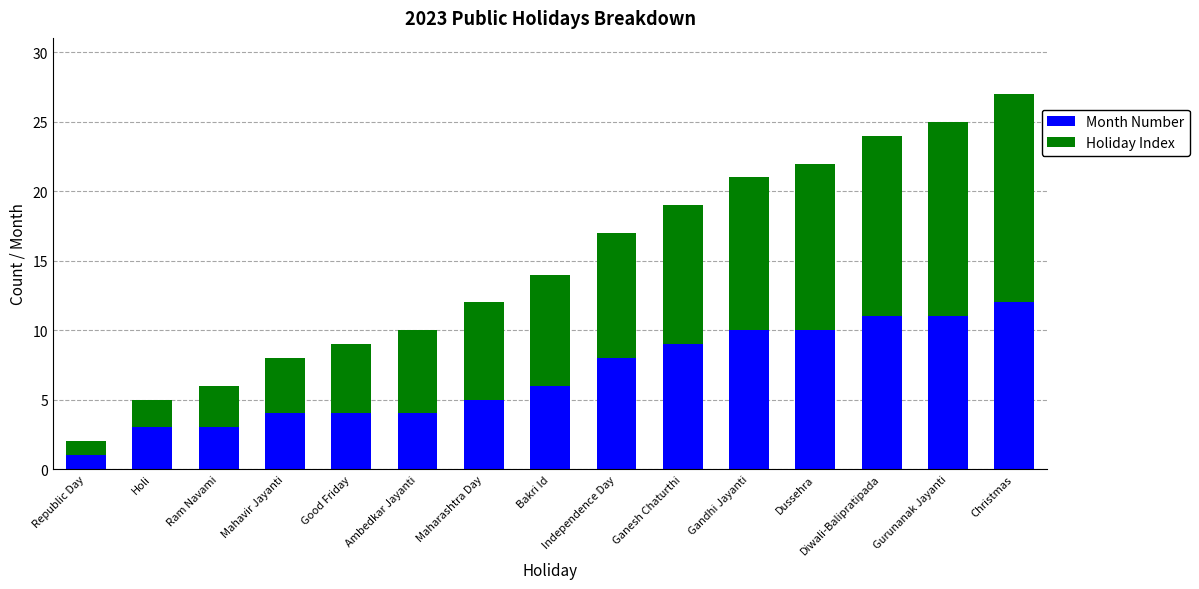

The Month Number series shows 11 at Diwali-Balipratipada. True or false?

True